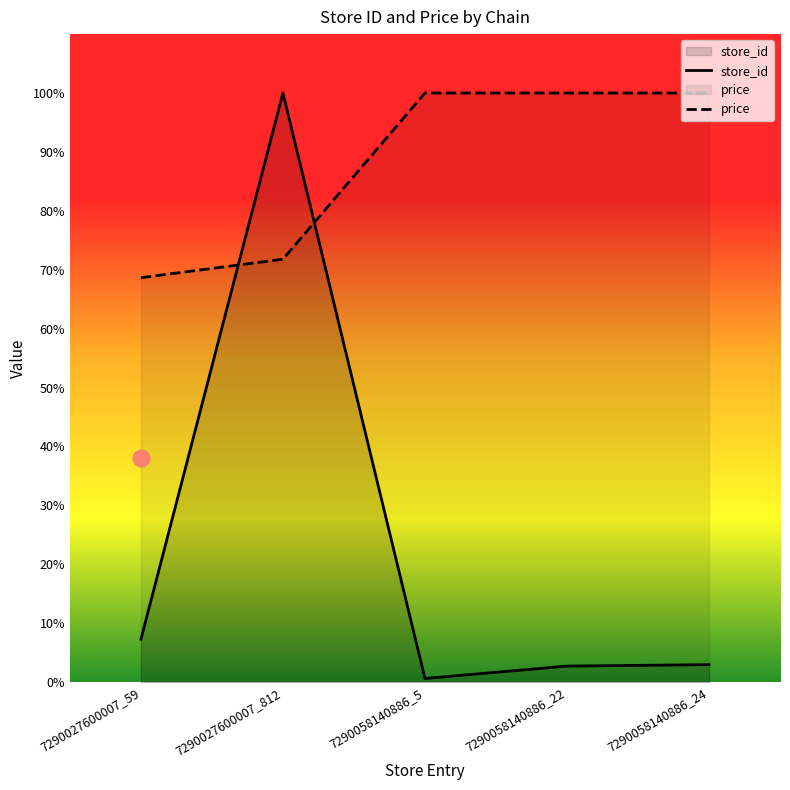

After their last crossing, which series has the higher values: store_id or price?

price